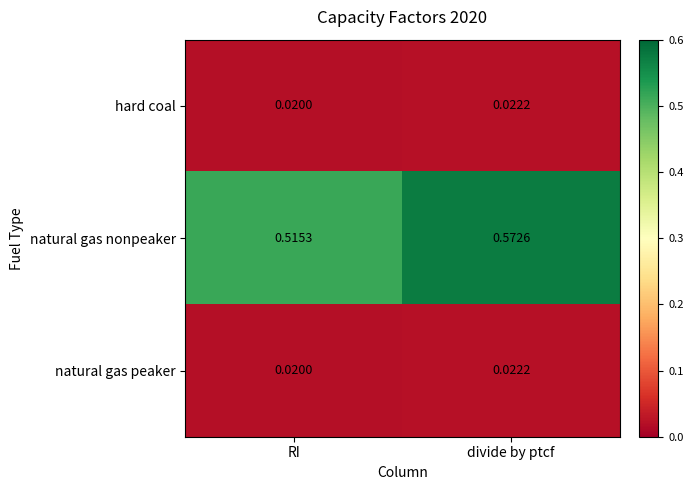

Where is natural gas nonpeaker nearest to the value 0?

RI